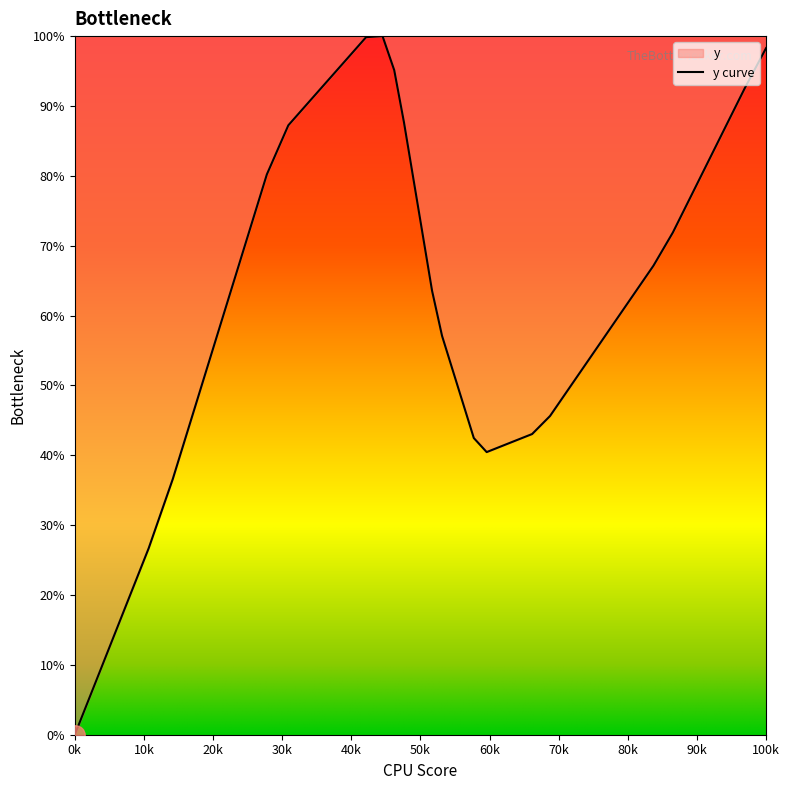

True or false: there are more than 2 points higher than both neighbors.

False